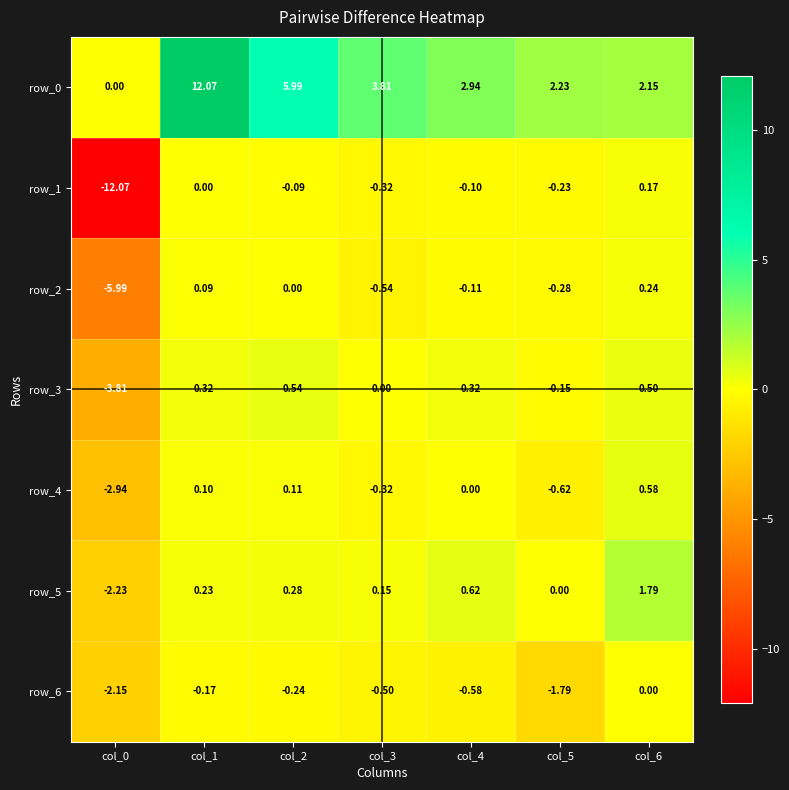

List the series in order of their peak value, highest first.

row_0, row_5, row_4, row_3, row_2, row_1, row_6